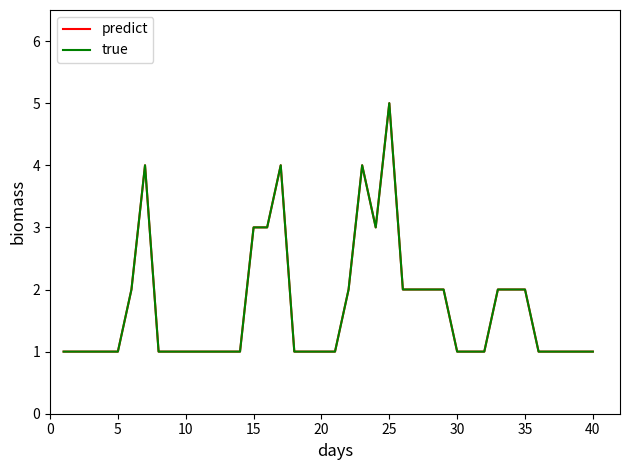

Does the chart display data point markers on the line(s)?

No